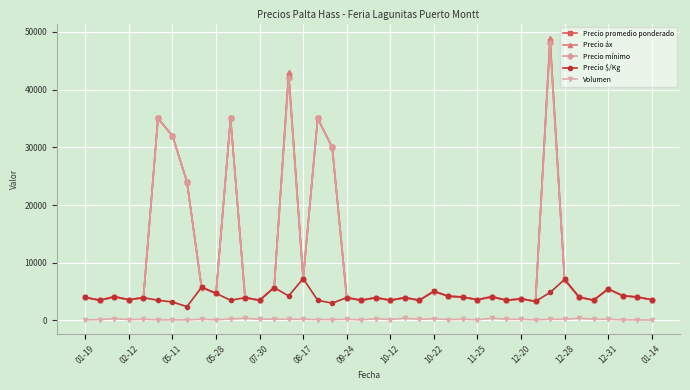

What is the highest value of the Precio $/Kg series?

7250